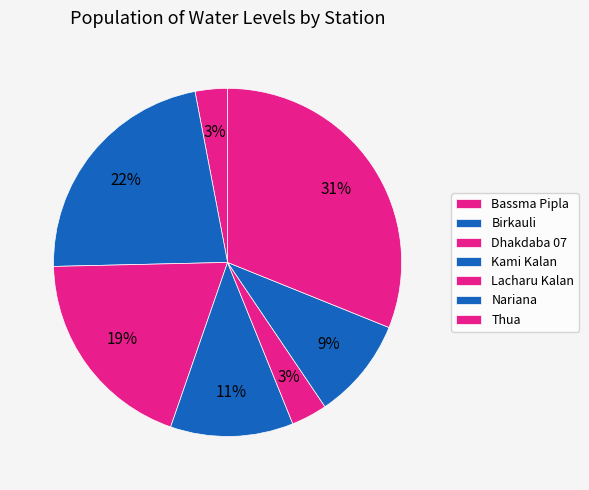

Count the number of slices in the pie.

7